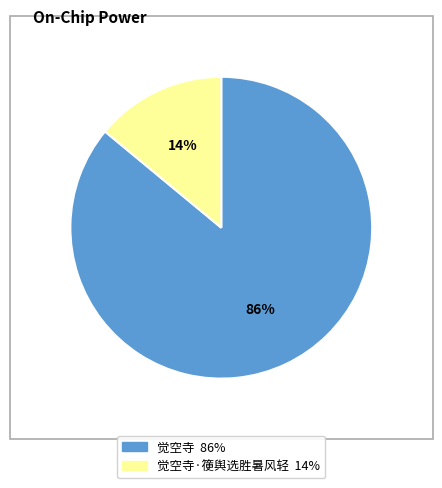

To the nearest percent, what is the average slice percentage?

50%